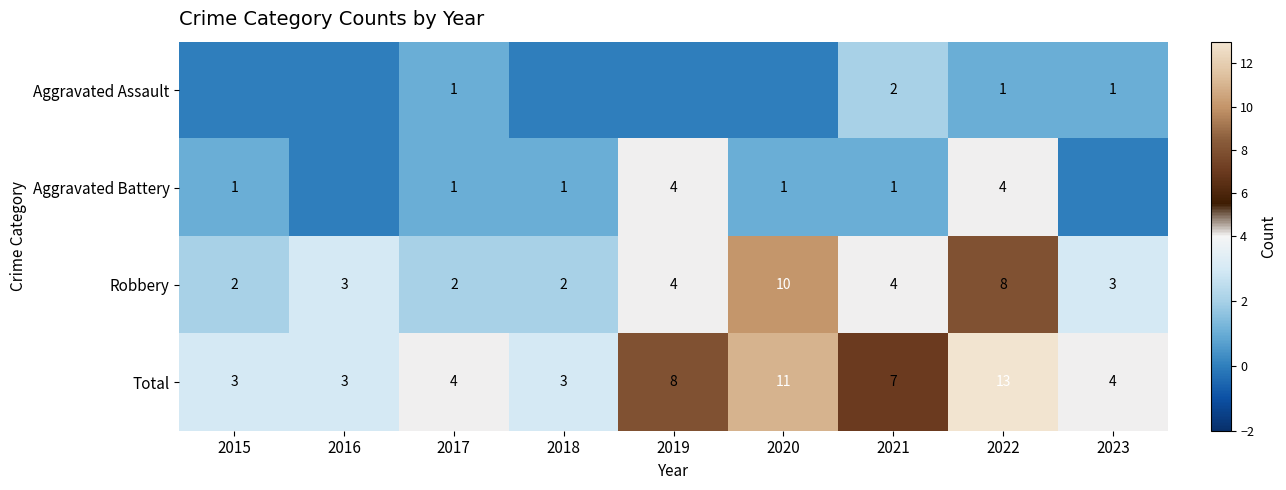

How many categories are shown in the chart?

9